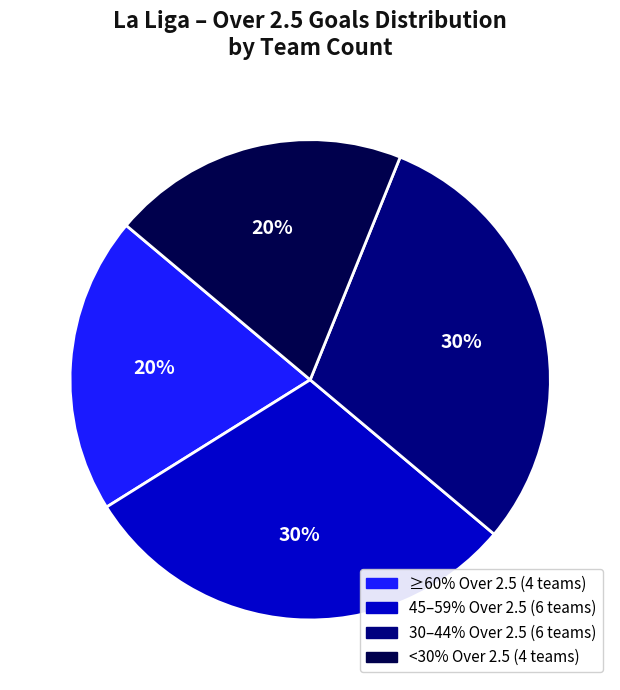

To the nearest percent, what is the difference between the largest and smallest slice percentages?

10%